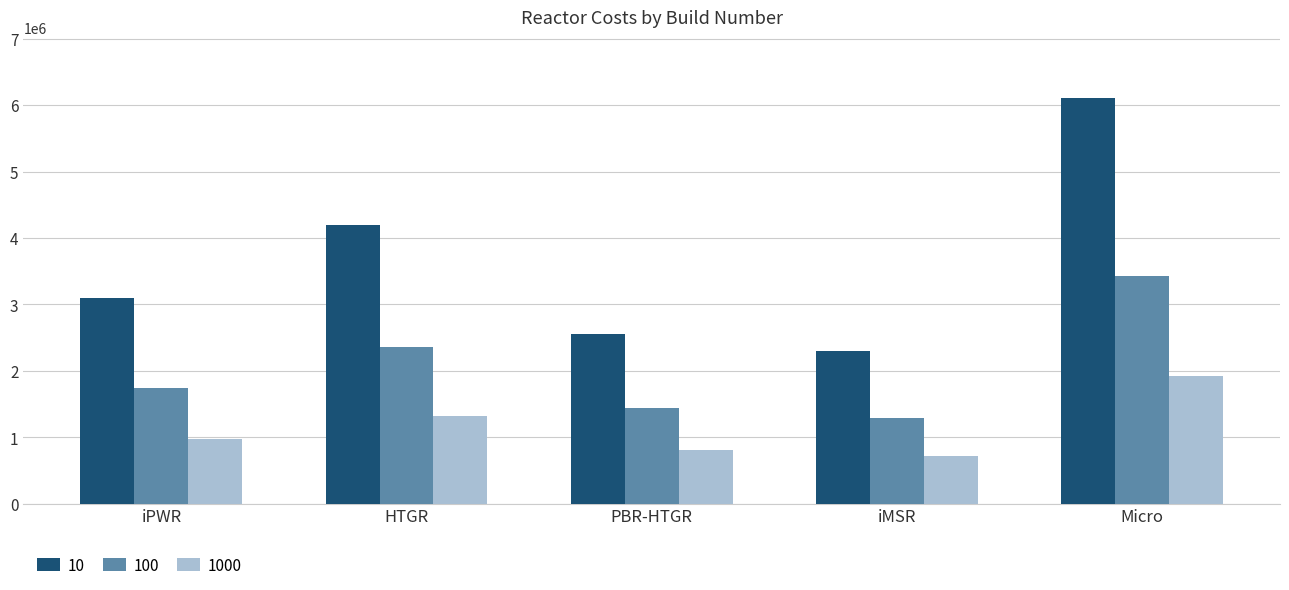

What are all the series names shown in the legend?

10, 100, 1000